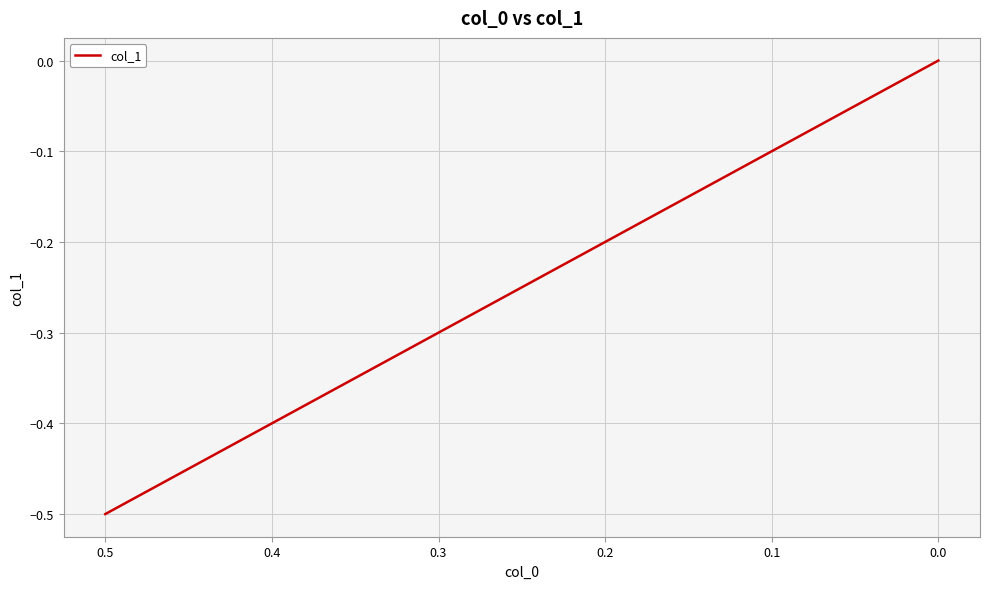

Reading left to right, what are all the values shown in this chart?

-0.5	-0.4	0.0